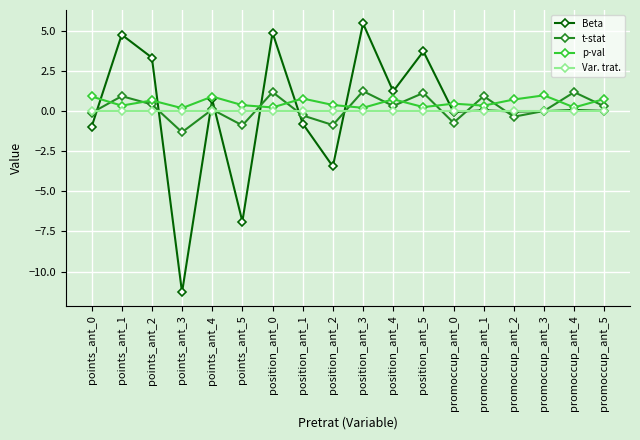

How many intersections are there between p-val and t-stat?

12